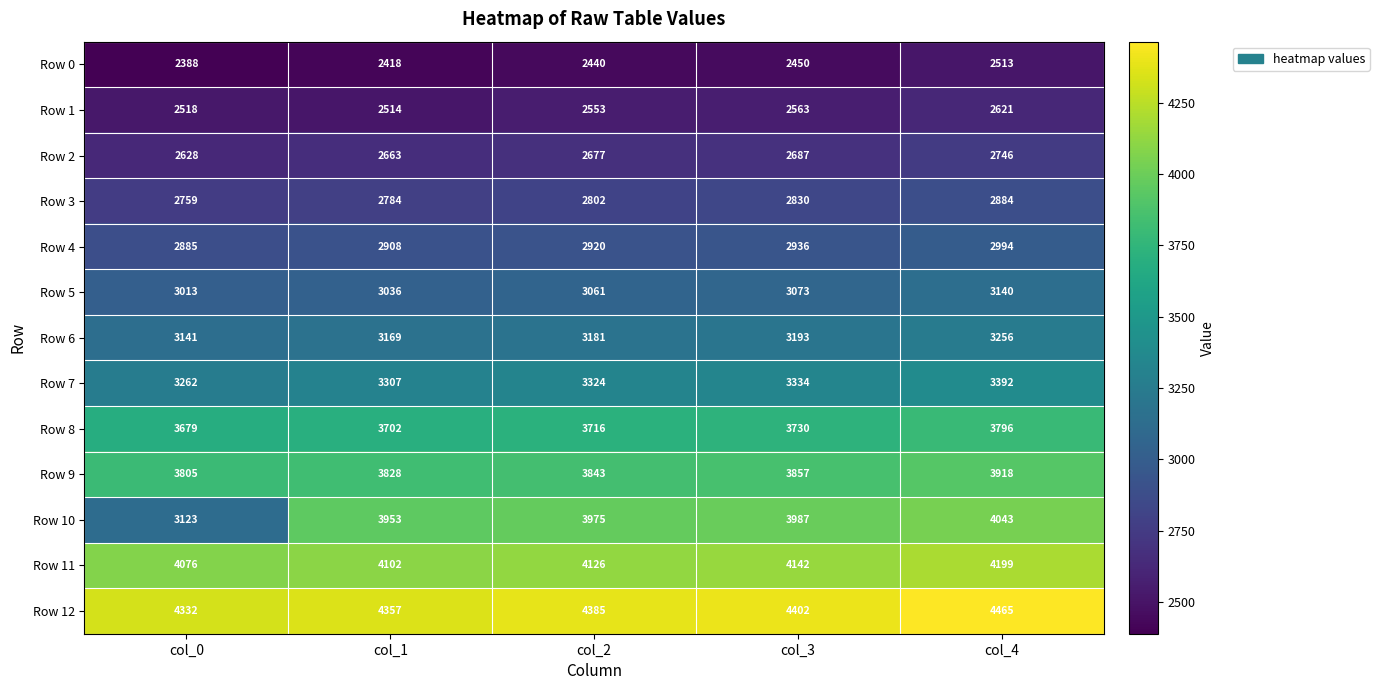

Count the number of categories in the chart.

5